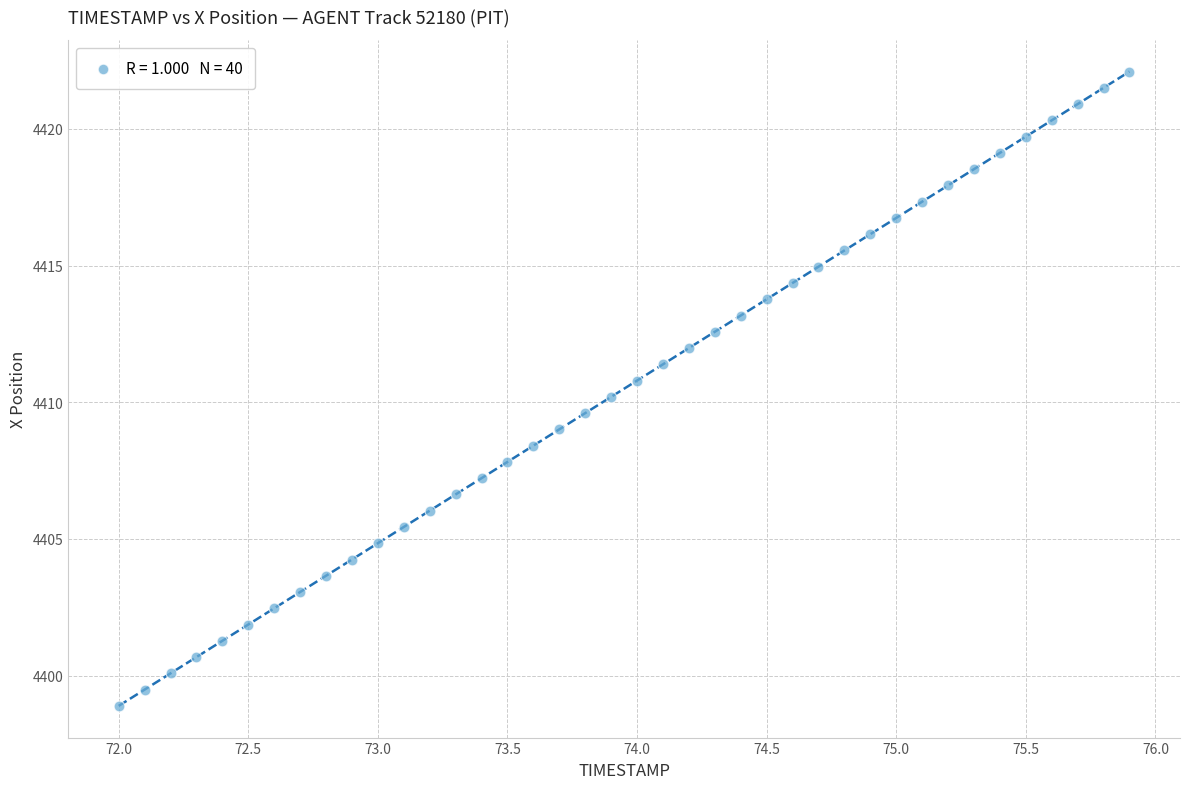

What is the range of Y values (max minus min)?

23.2